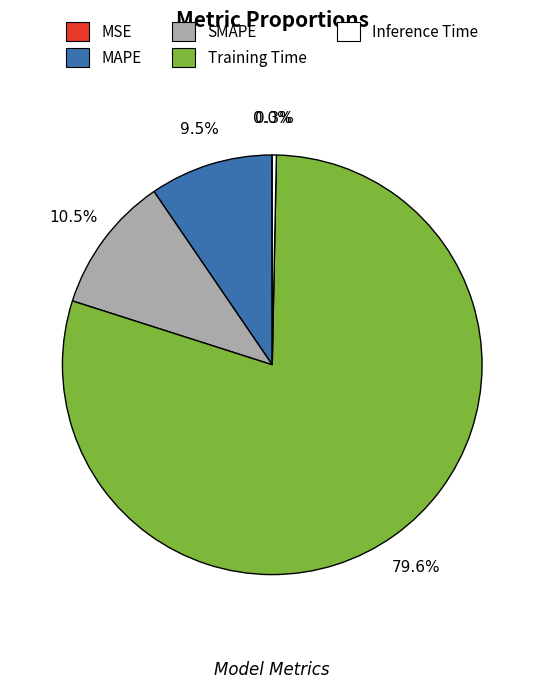

How much of the chart is everything except MAPE?

90.5%